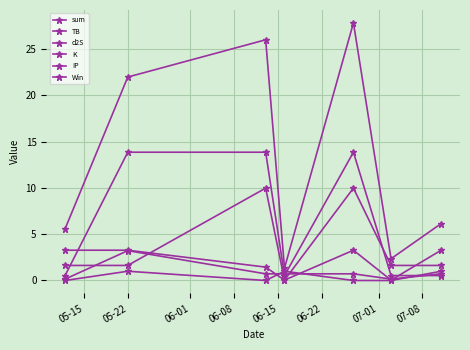

Does the chart have visible grid lines?

Yes